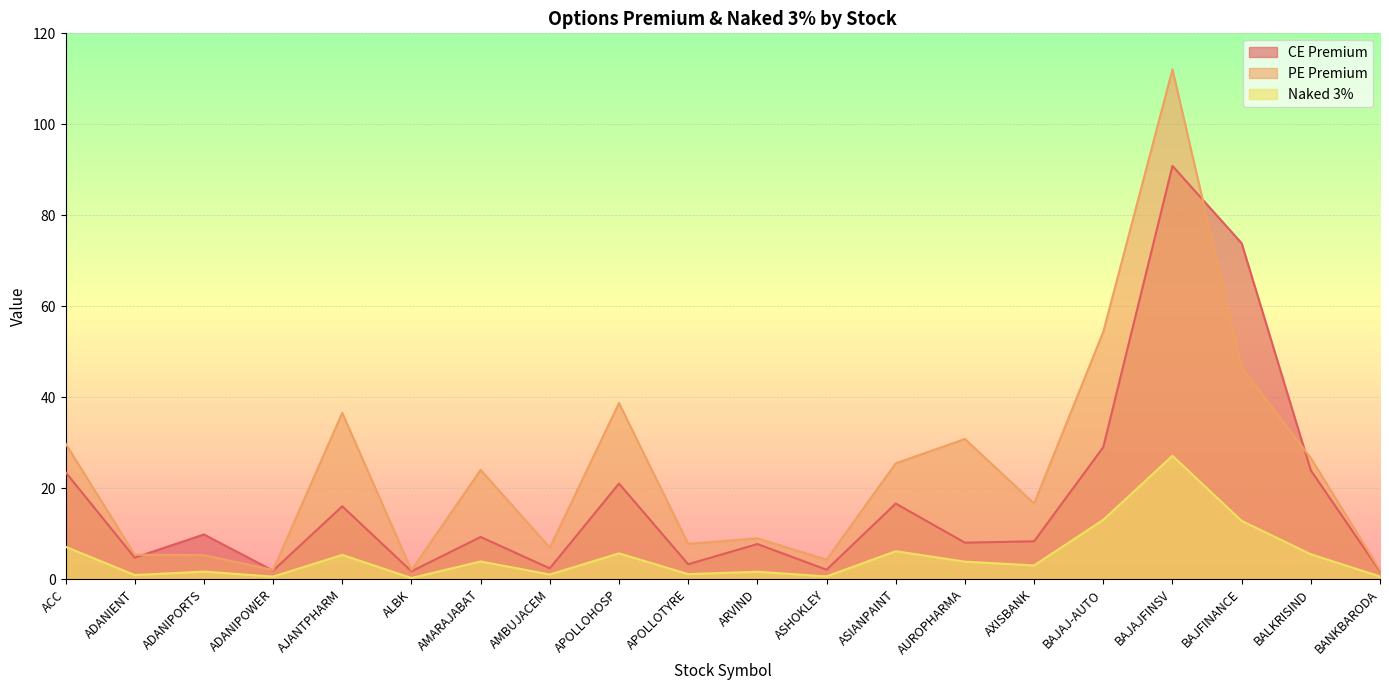

Reading right to left, transcribe all the data shown in this chart.

CE Premium: BANKBARODA=1.7	BALKRISIND=23.9	BAJFINANCE=73.8	BAJAJFINSV=90.8	BAJAJ-AUTO=29.0	AXISBANK=8.3	AUROPHARMA=8.0	ASIANPAINT=16.6	ASHOKLEY=2.0	ARVIND=7.7	APOLLOTYRE=3.2	APOLLOHOSP=21.0	AMBUJACEM=2.3	AMARAJABAT=9.2	ALBK=1.7	AJANTPHARM=16.0	ADANIPOWER=1.9	ADANIPORTS=9.8	ADANIENT=4.7	ACC=23.5
PE Premium: BANKBARODA=2.0	BALKRISIND=26.6	BAJFINANCE=46.5	BAJAJFINSV=112.1	BAJAJ-AUTO=54.3	AXISBANK=16.6	AUROPHARMA=30.8	ASIANPAINT=25.5	ASHOKLEY=4.2	ARVIND=8.9	APOLLOTYRE=7.8	APOLLOHOSP=38.7	AMBUJACEM=6.9	AMARAJABAT=24.0	ALBK=2.0	AJANTPHARM=36.5	ADANIPOWER=2.0	ADANIPORTS=5.2	ADANIENT=5.3	ACC=29.8
Naked 3%: BANKBARODA=0.6	BALKRISIND=5.5	BAJFINANCE=12.8	BAJAJFINSV=27.1	BAJAJ-AUTO=13.0	AXISBANK=3.0	AUROPHARMA=3.8	ASIANPAINT=6.1	ASHOKLEY=0.6	ARVIND=1.6	APOLLOTYRE=1.1	APOLLOHOSP=5.6	AMBUJACEM=1.0	AMARAJABAT=3.9	ALBK=0.2	AJANTPHARM=5.3	ADANIPOWER=0.5	ADANIPORTS=1.6	ADANIENT=0.9	ACC=7.1